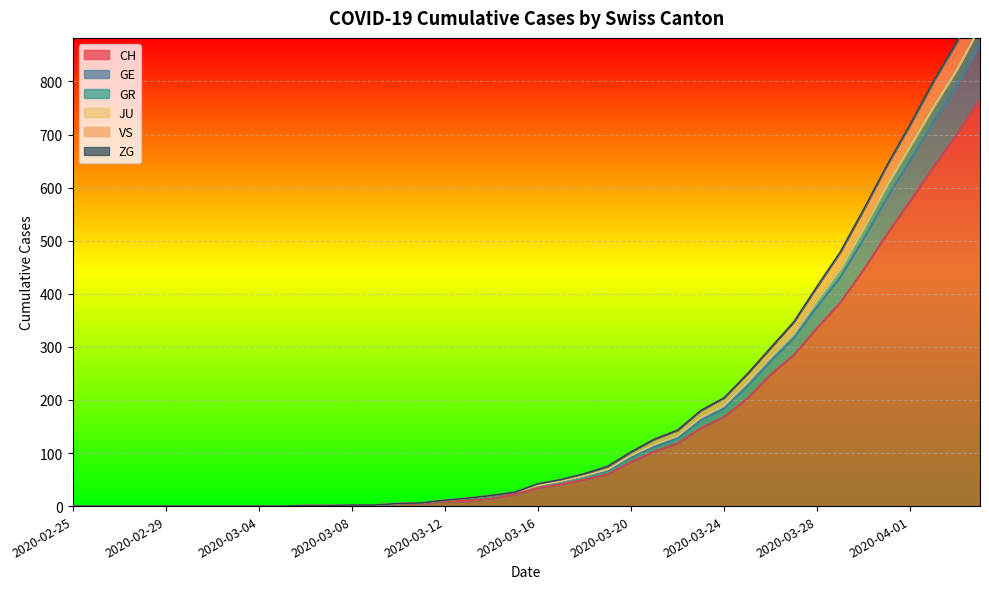

At how many categories does at least one series exceed 104?

15